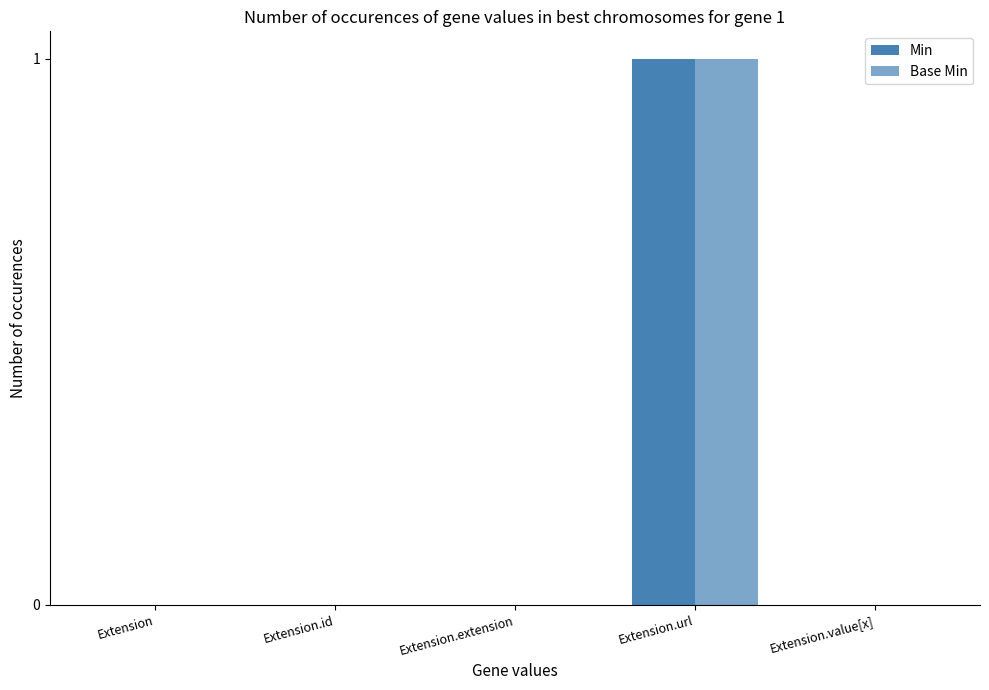

Reading left to right, what are all the values shown in this chart?

Min: 0	0	0	1	0
Base Min: 0	0	0	1	0